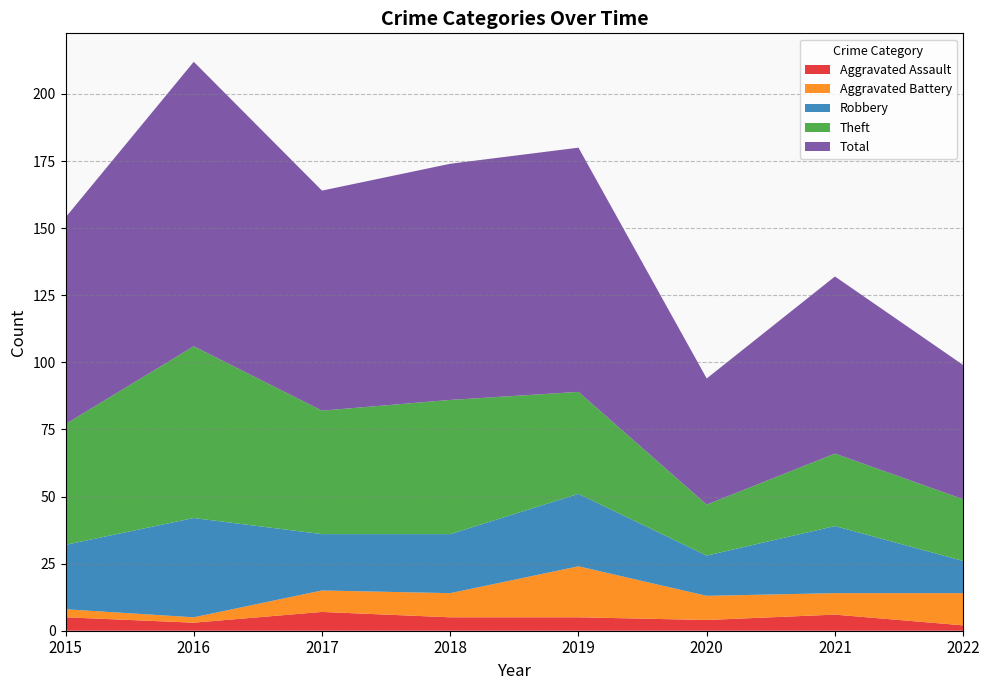

Reading right to left, transcribe all the data shown in this chart.

Aggravated Assault: 2022=2	2021=6	2020=4	2019=5	2018=5	2017=7	2016=3	2015=5
Aggravated Battery: 2022=12	2021=8	2020=9	2019=19	2018=9	2017=8	2016=2	2015=3
Robbery: 2022=12	2021=25	2020=15	2019=27	2018=22	2017=21	2016=37	2015=24
Theft: 2022=23	2021=27	2020=19	2019=38	2018=50	2017=46	2016=64	2015=45
Total: 2022=50	2021=66	2020=47	2019=91	2018=88	2017=82	2016=106	2015=77